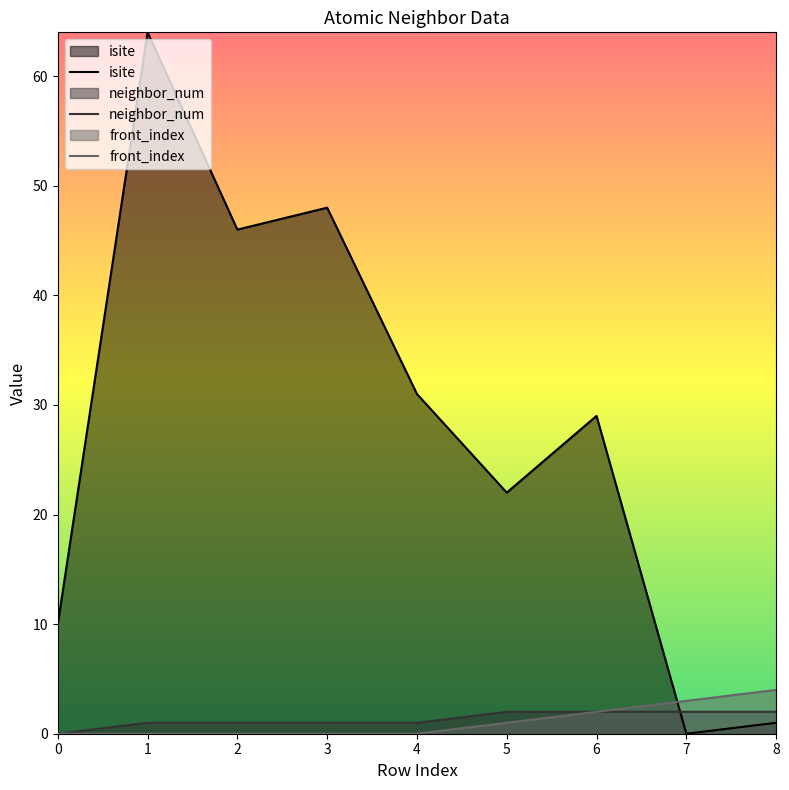

What is the value of the isite point at the 7th from the left?

29